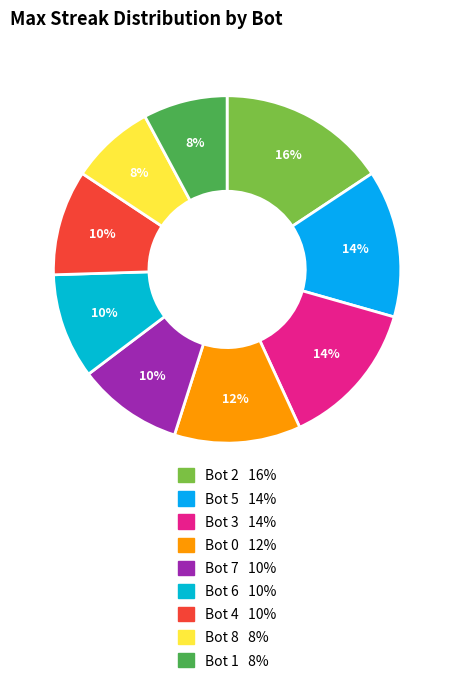

What is the total percentage of Bot 6 and Bot 5?

23.5%